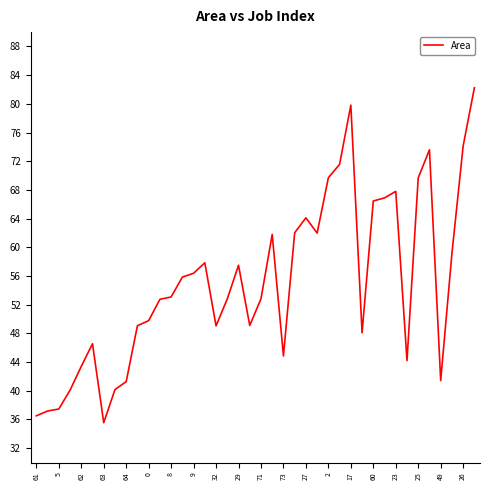

What is the difference between the maximum and minimum values?

46.7